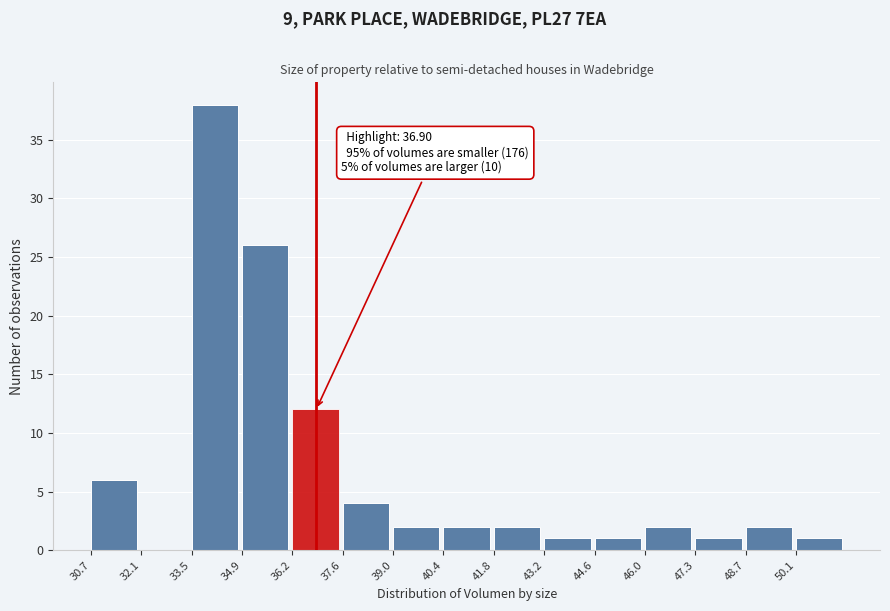

Which range on the x-axis has the tallest bar?

33.4 to 34.8